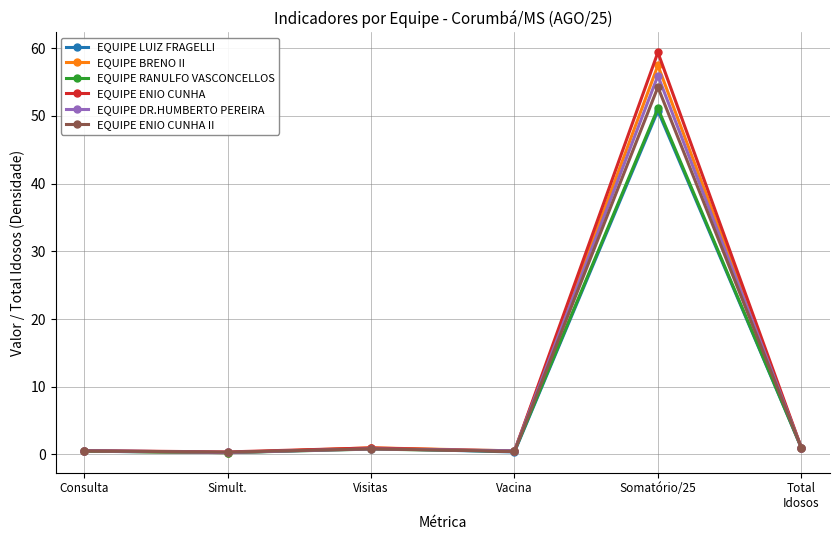

True or false: EQUIPE RANULFO VASCONCELLOS has more than 2 points higher than both neighbors.

False